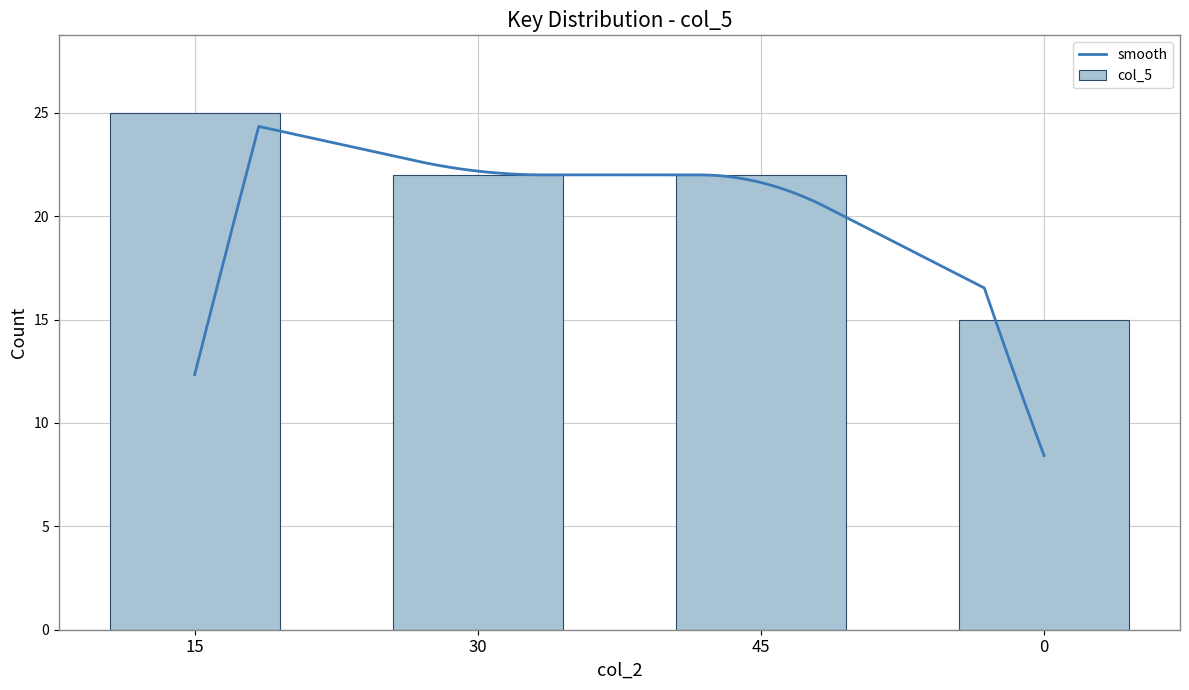

Count the number of categories in the chart.

4